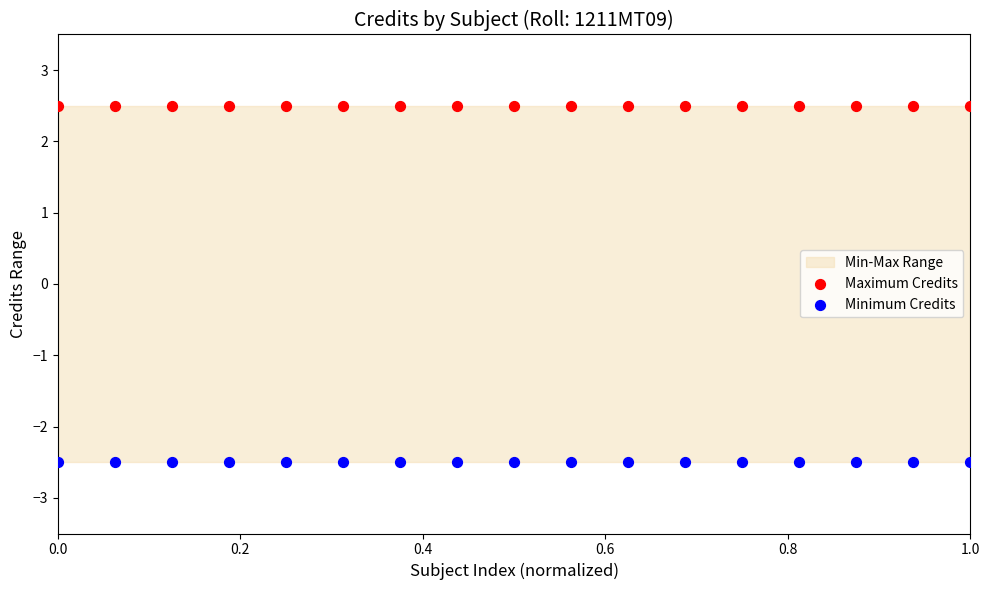

Which series contains the highest Y value?

Maximum Credits